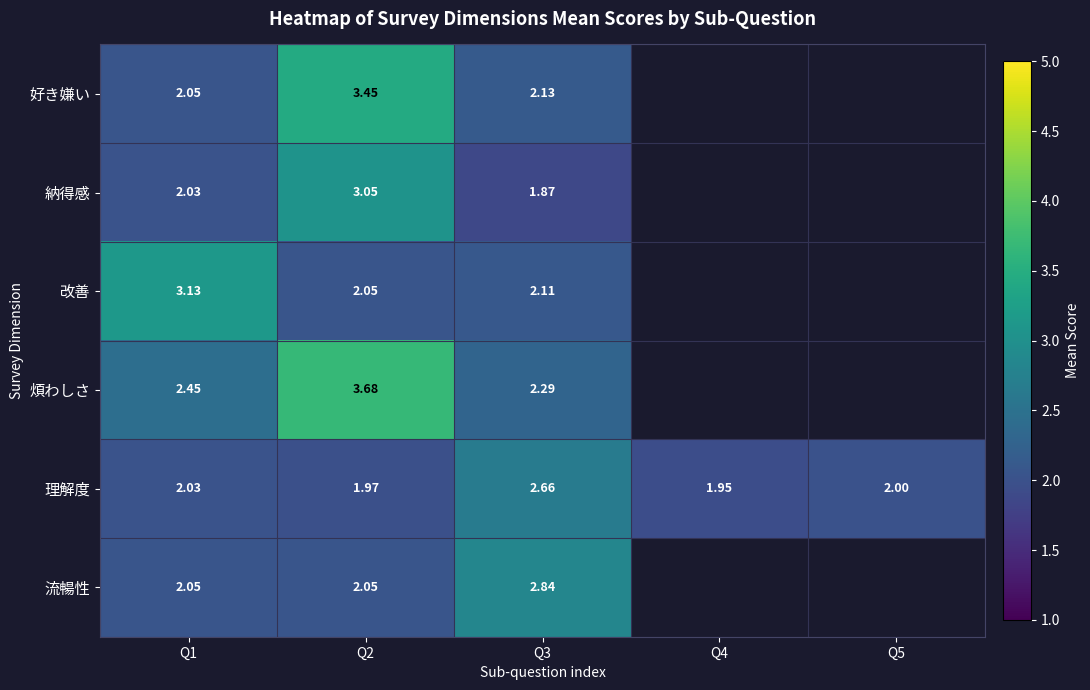

Is the value of 好き嫌い at Q3 greater than the value of 理解度 at Q3?

No